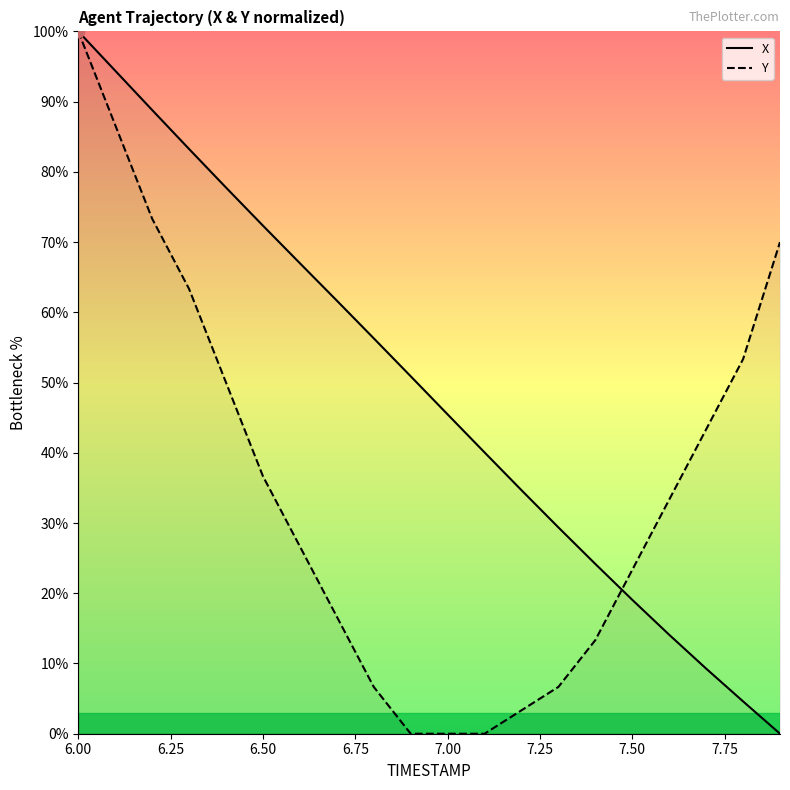

Which series has the largest Y range (max minus min)?

X